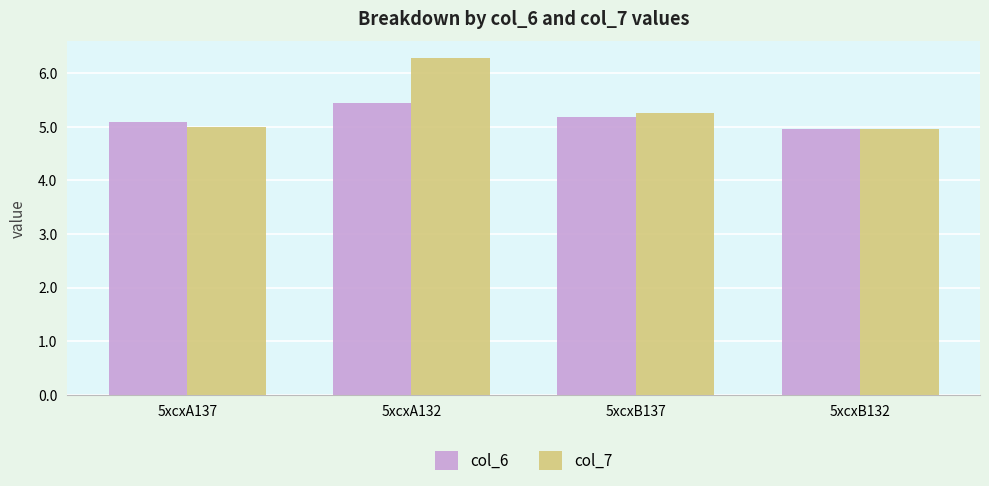

Reading left to right, extract all data points from this chart.

col_6: 5.1	5.4	5.2	5.0
col_7: 5.0	6.3	5.3	5.0